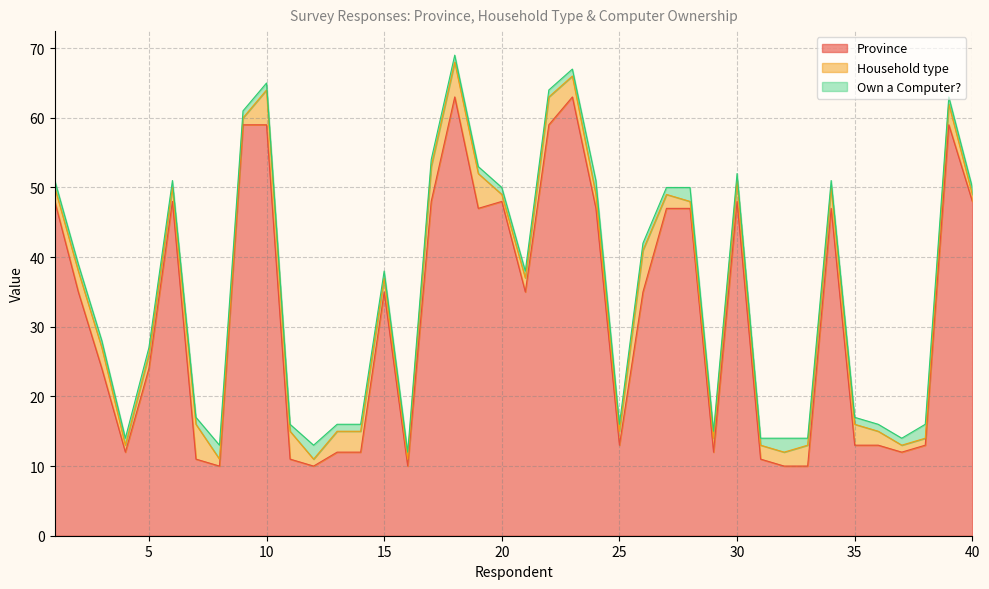

How many data points in Household type are above 2?

18